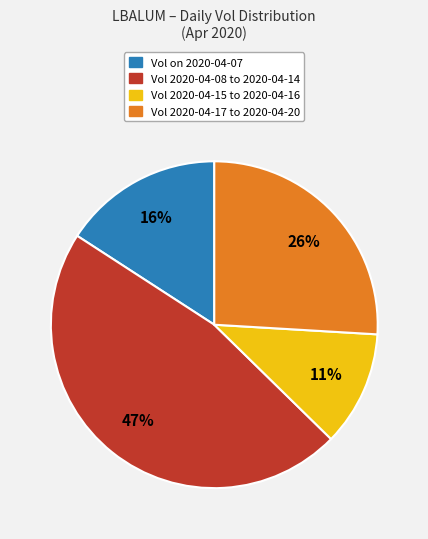

To the nearest percent, what is the average slice percentage?

25%